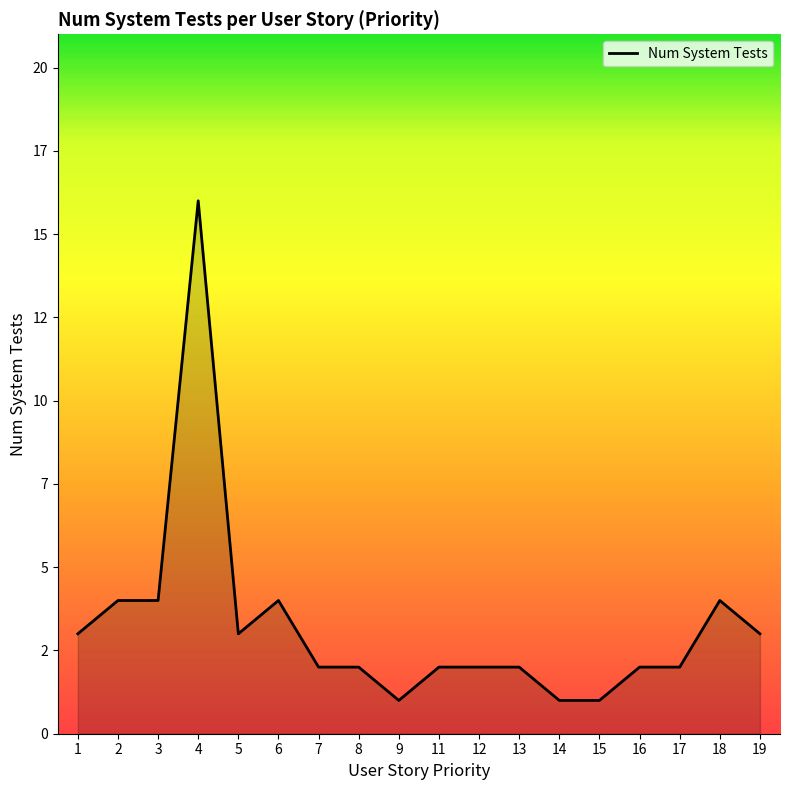

Rank the categories by value from highest to lowest.

4, 2, 3, 6, 18, 1, 5, 19, 7, 8, 11, 12, 13, 16, 17, 9, 14, 15